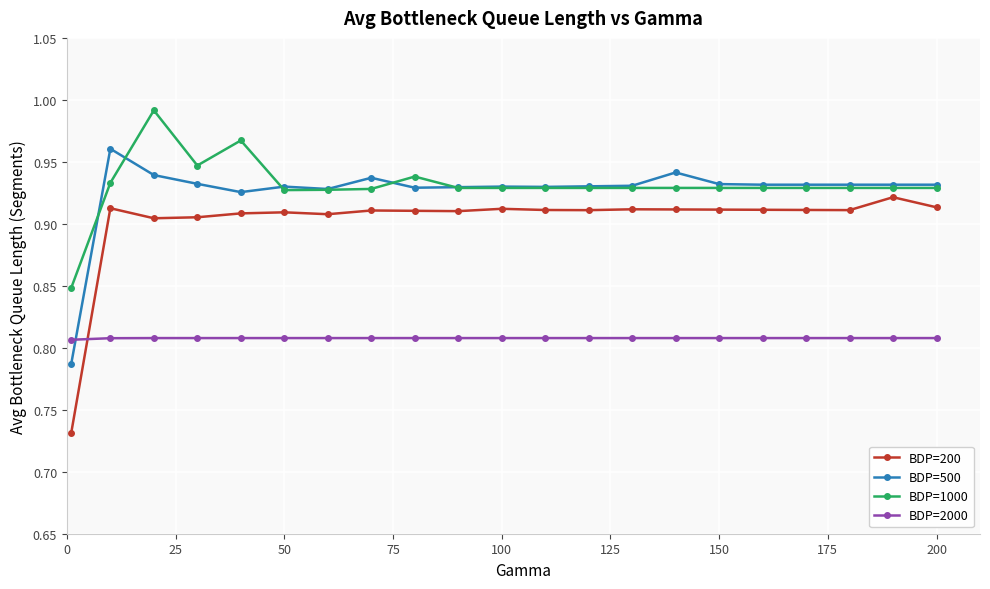

How many data points does each series have?

21